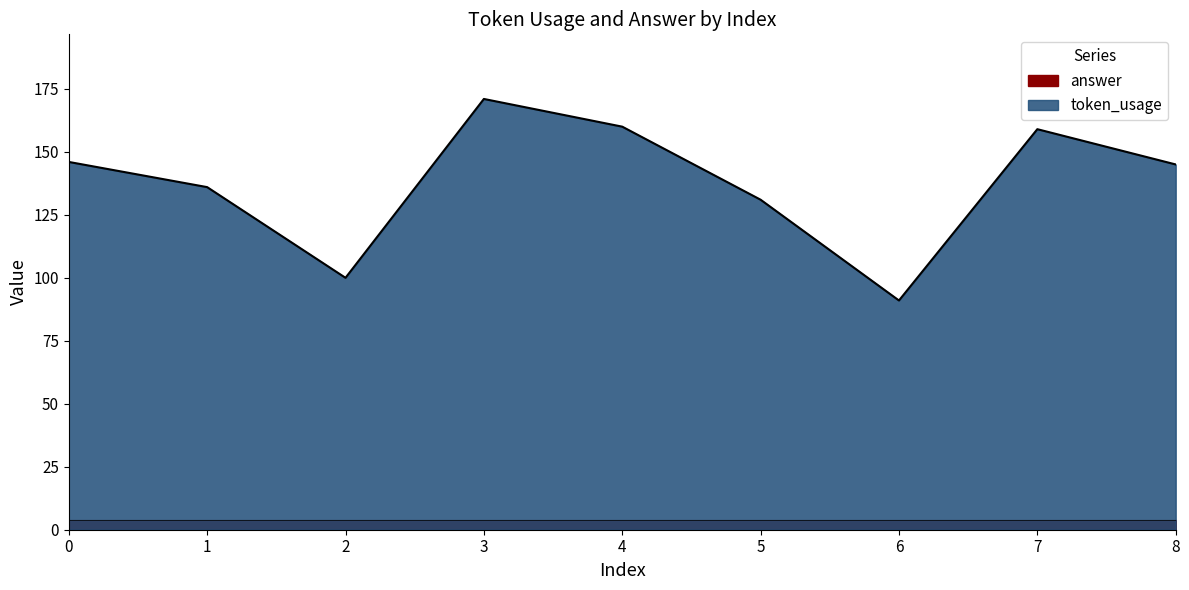

List the labels in order of value, largest first.

3, 4, 7, 0, 8, 1, 5, 2, 6